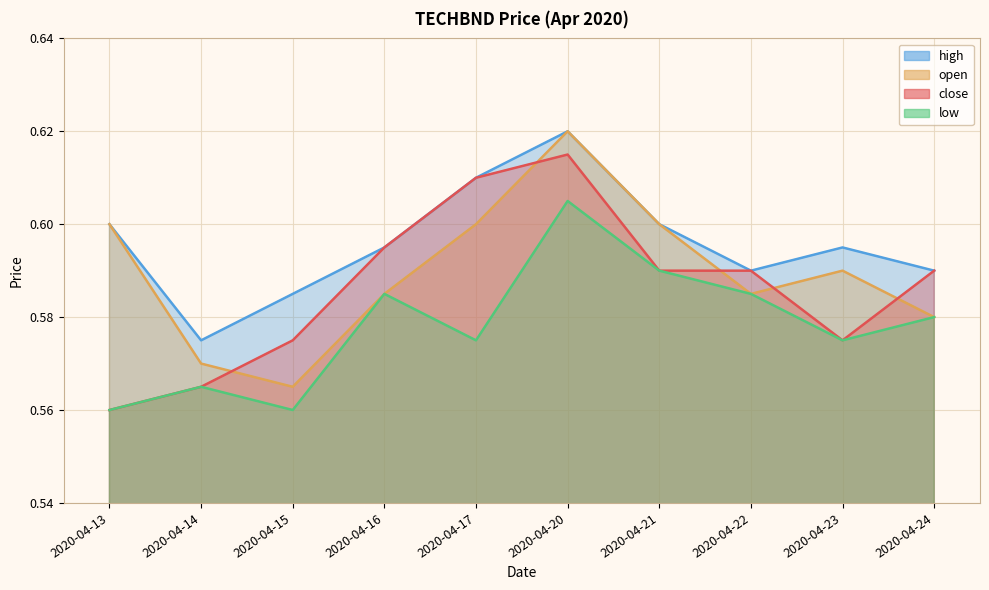

Reading left to right, what are all the values shown in this chart?

close: 0.6	0.6	0.6	0.6	0.6	0.6	0.6	0.6	0.6	0.6
high: 0.6	0.6	0.6	0.6	0.6	0.6	0.6	0.6	0.6	0.6
low: 0.6	0.6	0.6	0.6	0.6	0.6	0.6	0.6	0.6	0.6
open: 0.6	0.6	0.6	0.6	0.6	0.6	0.6	0.6	0.6	0.6